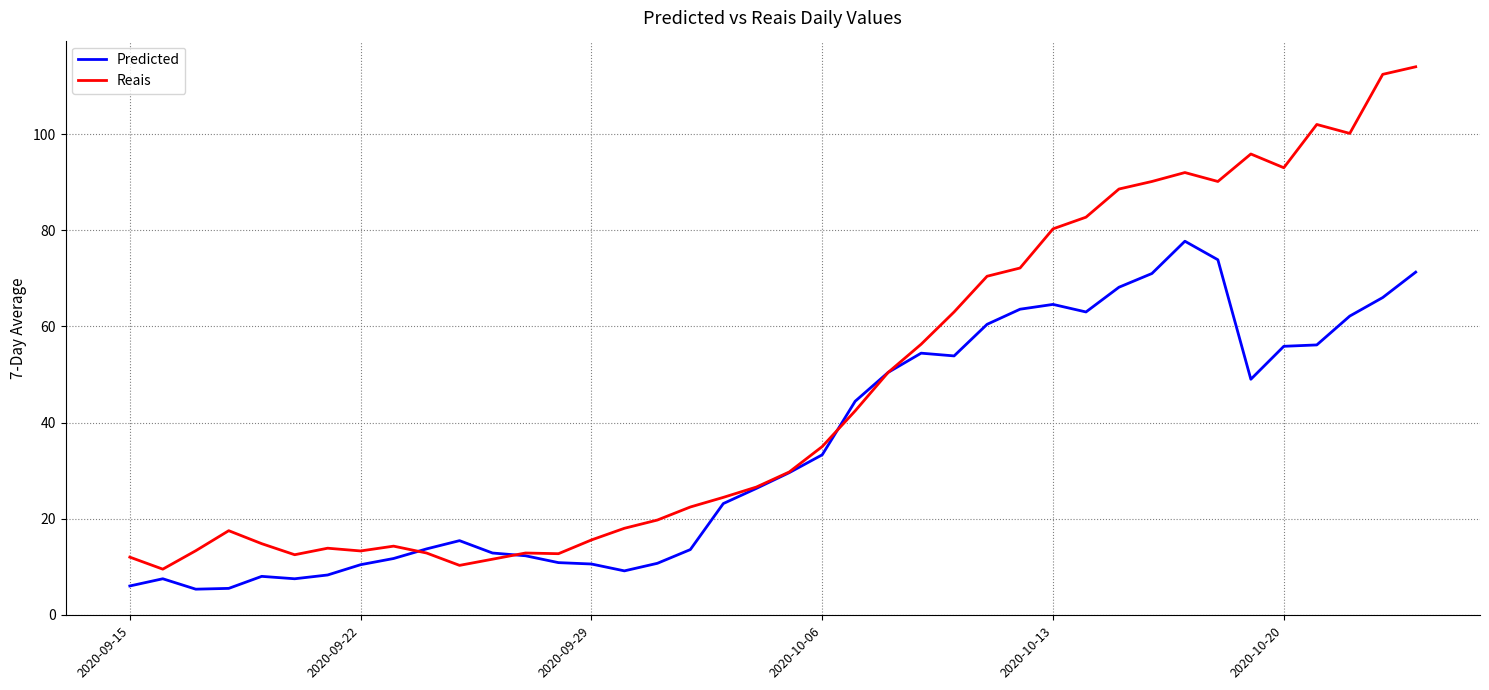

What is the minimum value for Predicted?

5.3